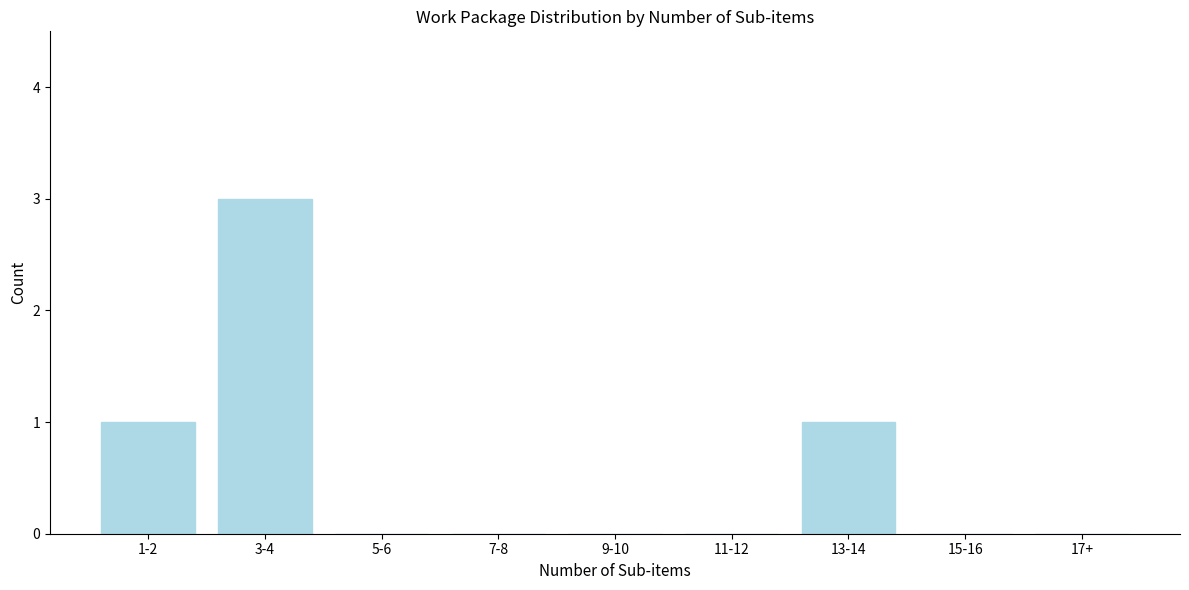

Reading left to right, list all the values displayed in this chart.

1-2=1	3-4=3	5-6=0	7-8=0	9-10=0	11-12=0	13-14=1	15-16=0	17+=0